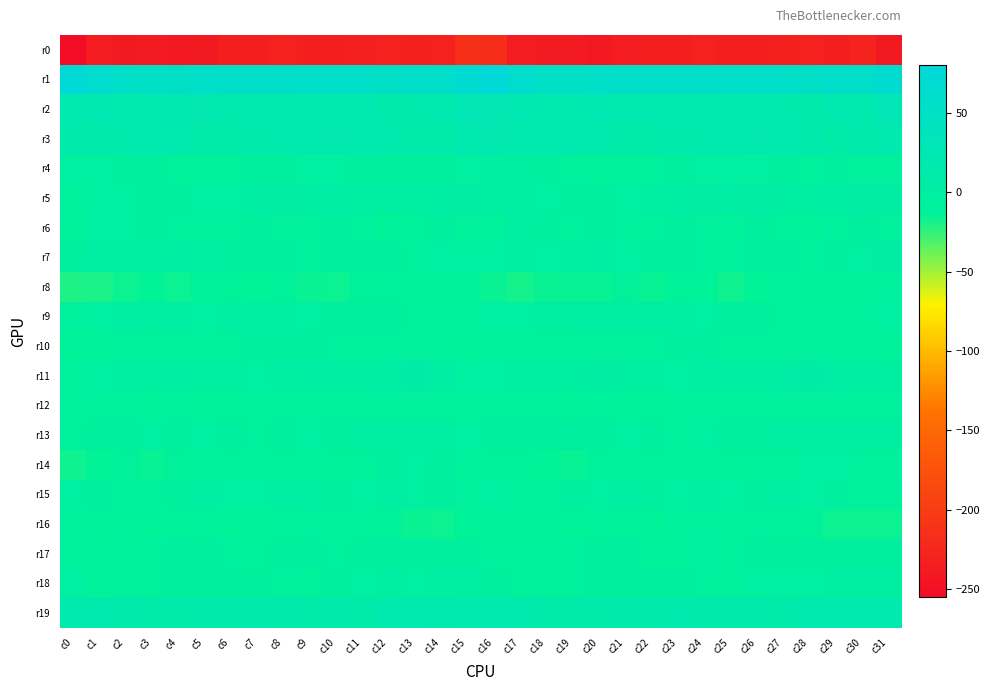

Which series has the widest spread of values?

r0